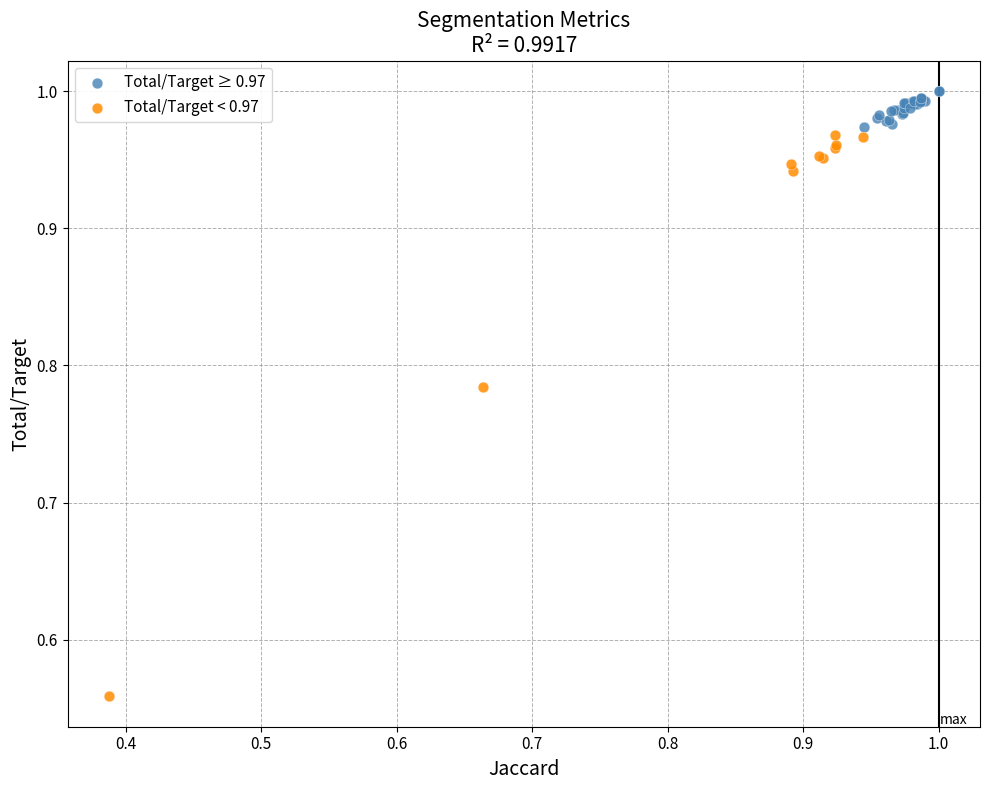

Which series has the widest spread of Y values?

Total/Target < 0.97